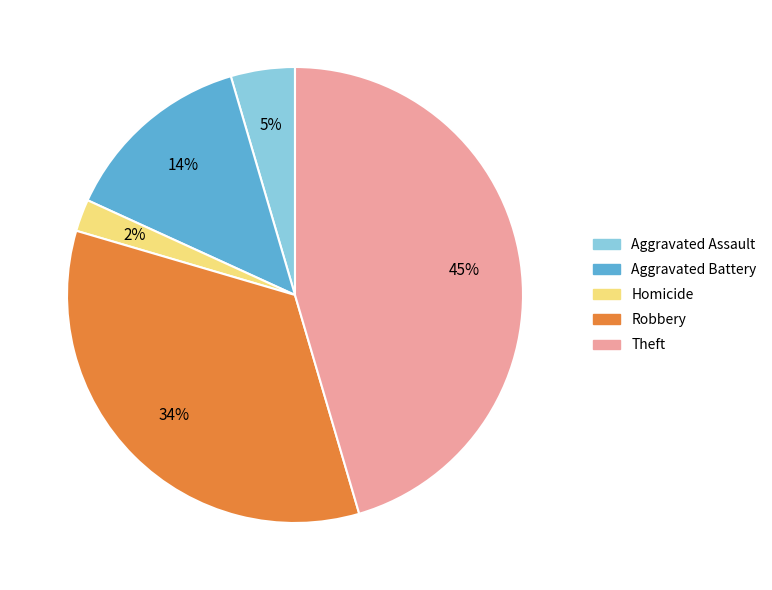

Which category has the biggest portion of the pie?

Theft